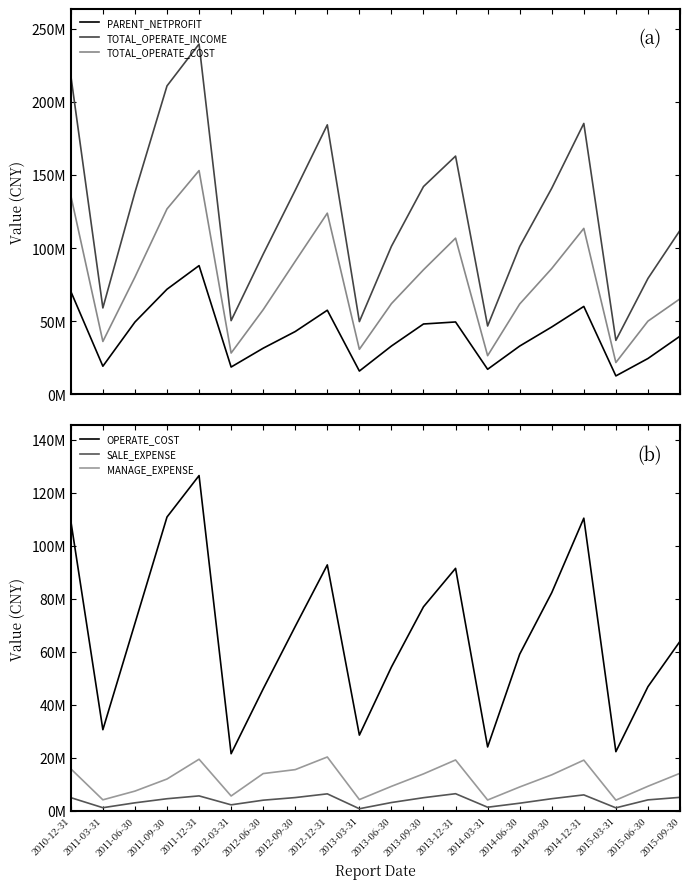

What is the label of the 1st point from the right?

2015-09-30